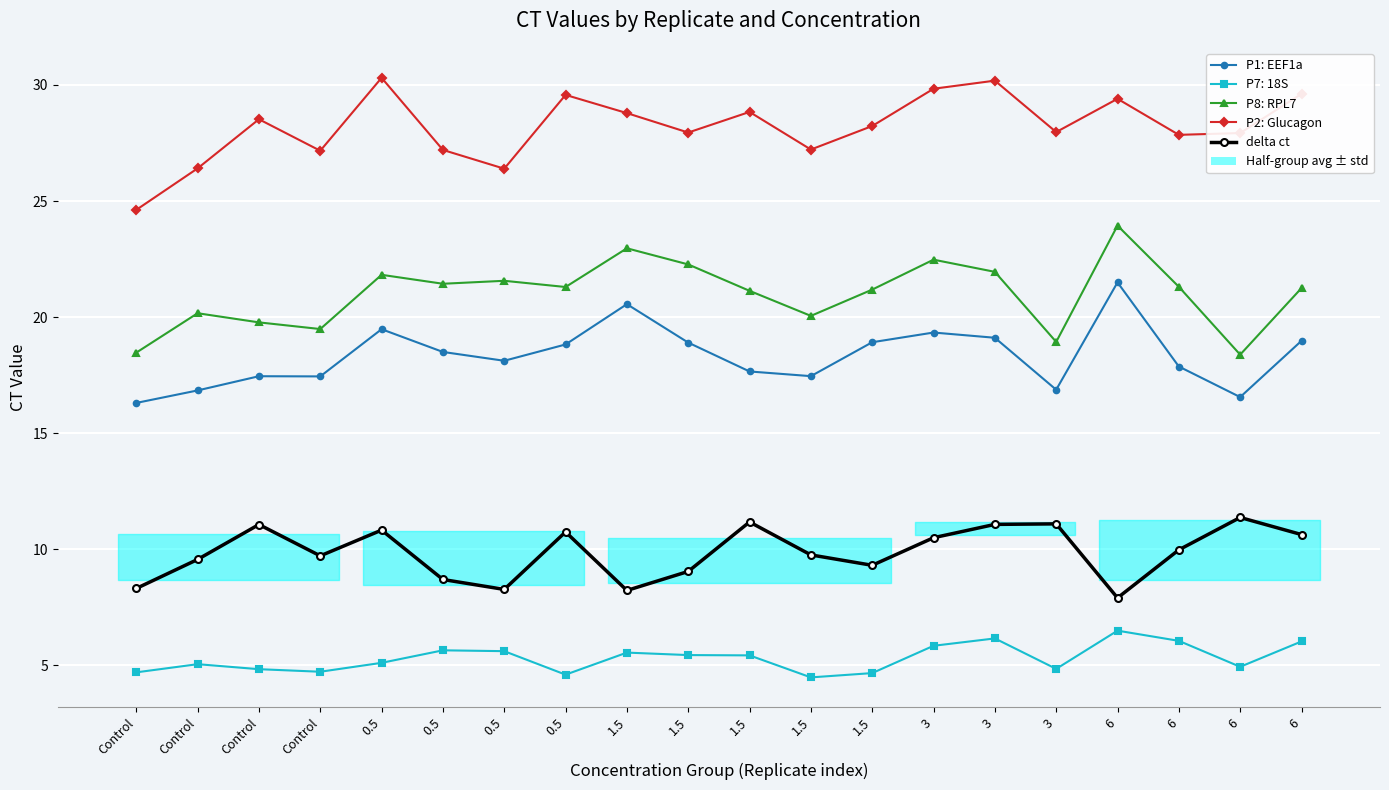

Which series changed the most between 3 and 6?

P8: RPL7